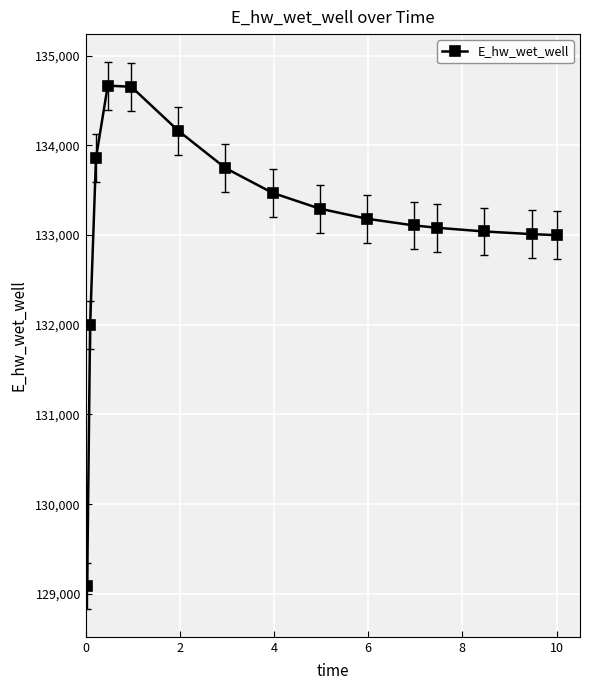

What is the average value?

133157.3